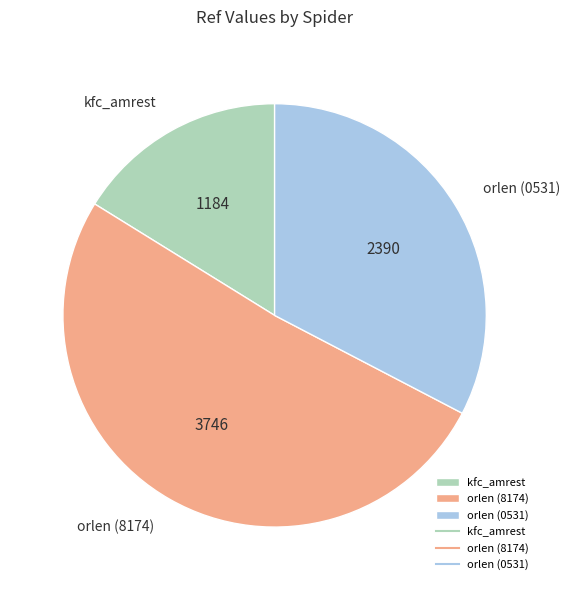

Is the sum of orlen (0531) and kfc_amrest greater than half?

No